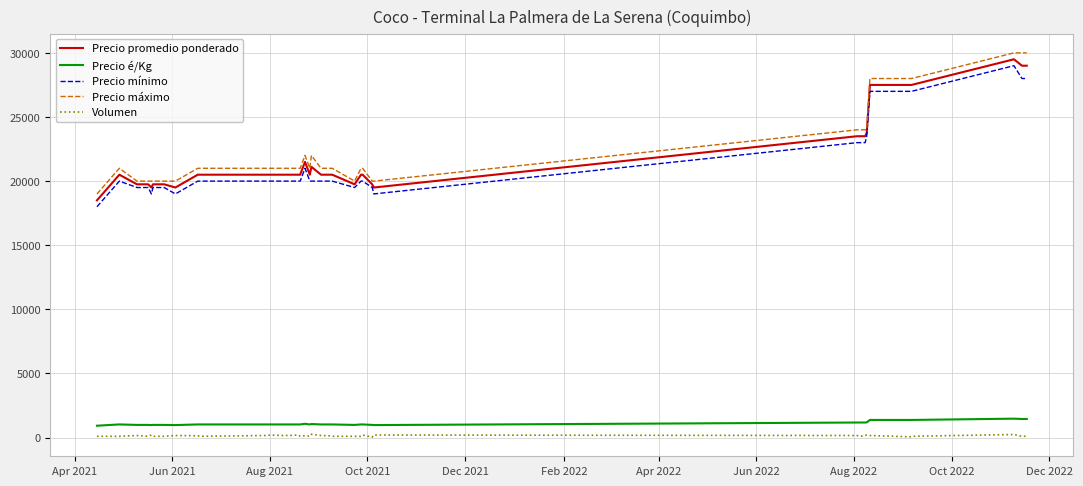

How many values in the Precio promedio ponderado series are below 20500?

10